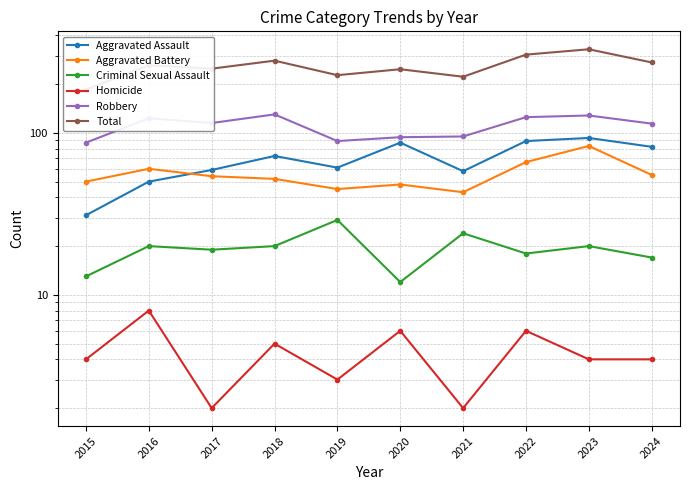

Reading right to left, extract all data points from this chart.

Aggravated Assault: 2024=82	2023=93	2022=89	2021=58	2020=87	2019=61	2018=72	2017=59	2016=50	2015=31
Aggravated Battery: 2024=55	2023=83	2022=66	2021=43	2020=48	2019=45	2018=52	2017=54	2016=60	2015=50
Criminal Sexual Assault: 2024=17	2023=20	2022=18	2021=24	2020=12	2019=29	2018=20	2017=19	2016=20	2015=13
Homicide: 2024=4	2023=4	2022=6	2021=2	2020=6	2019=3	2018=5	2017=2	2016=8	2015=4
Robbery: 2024=114	2023=128	2022=125	2021=95	2020=94	2019=89	2018=130	2017=115	2016=123	2015=87
Total: 2024=272	2023=328	2022=304	2021=222	2020=247	2019=227	2018=279	2017=249	2016=261	2015=185